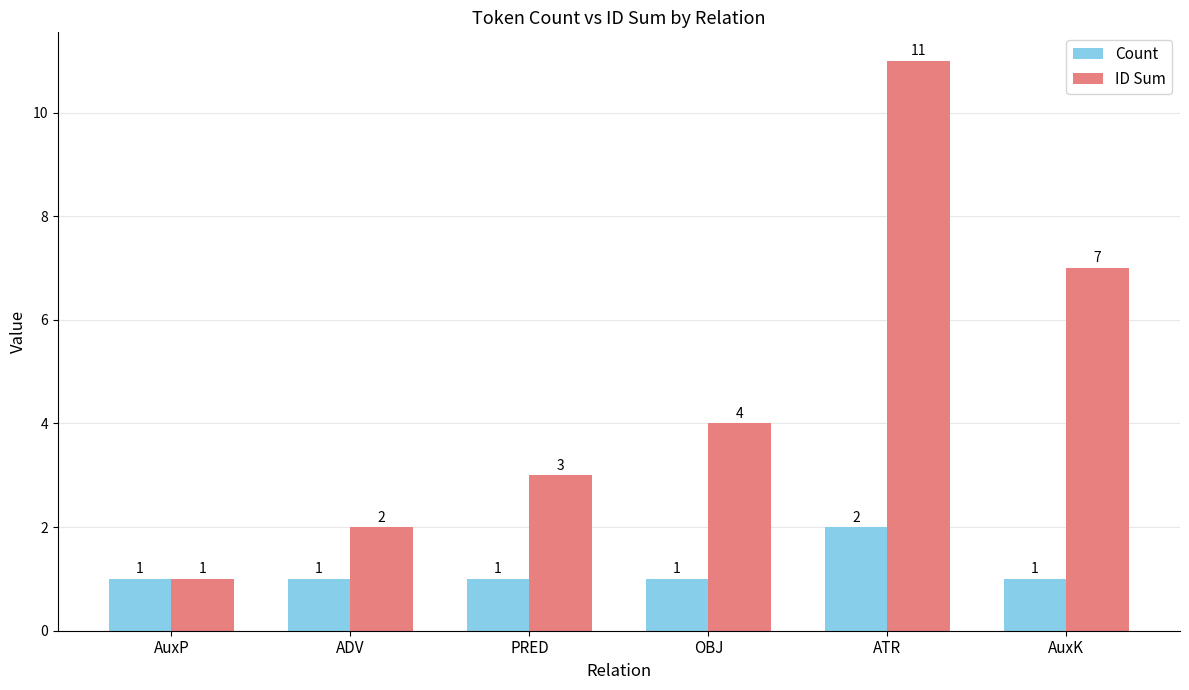

What is the lowest value of the Count series?

1